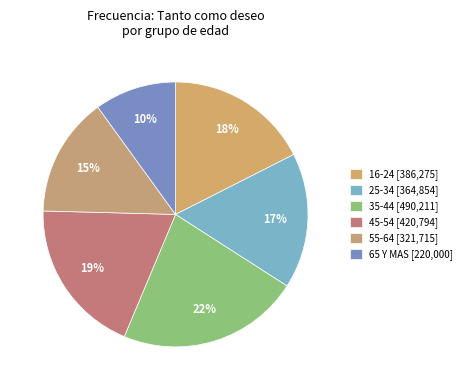

How many slices are in this pie chart?

6